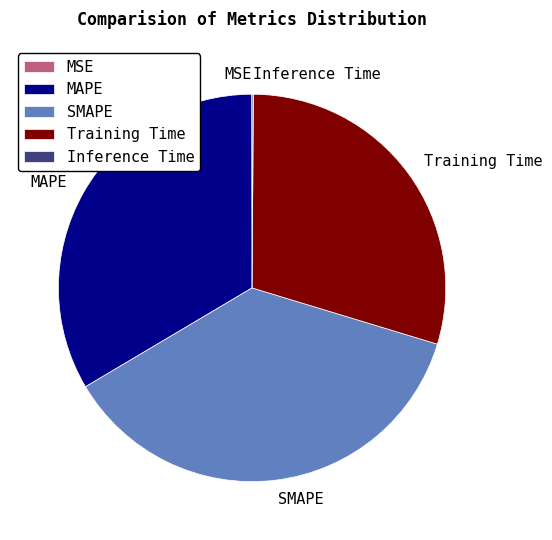

Which category has the biggest portion of the pie?

SMAPE